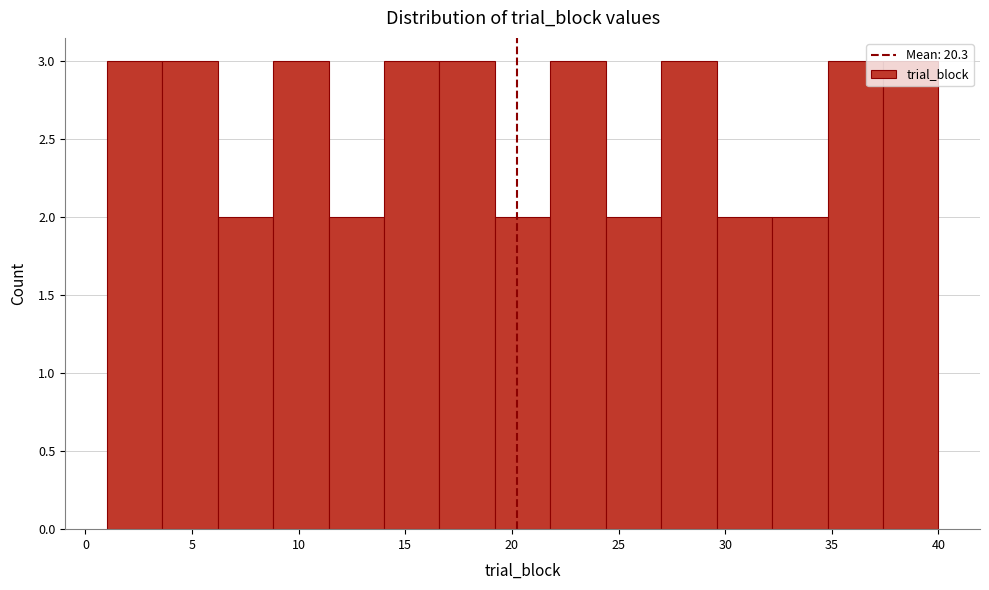

What is the height of the bar covering 24.4 to 27.0 on the x-axis? Neither the bar edges nor the heights are printed on the chart, so give them approximately, as read against the axes.

2